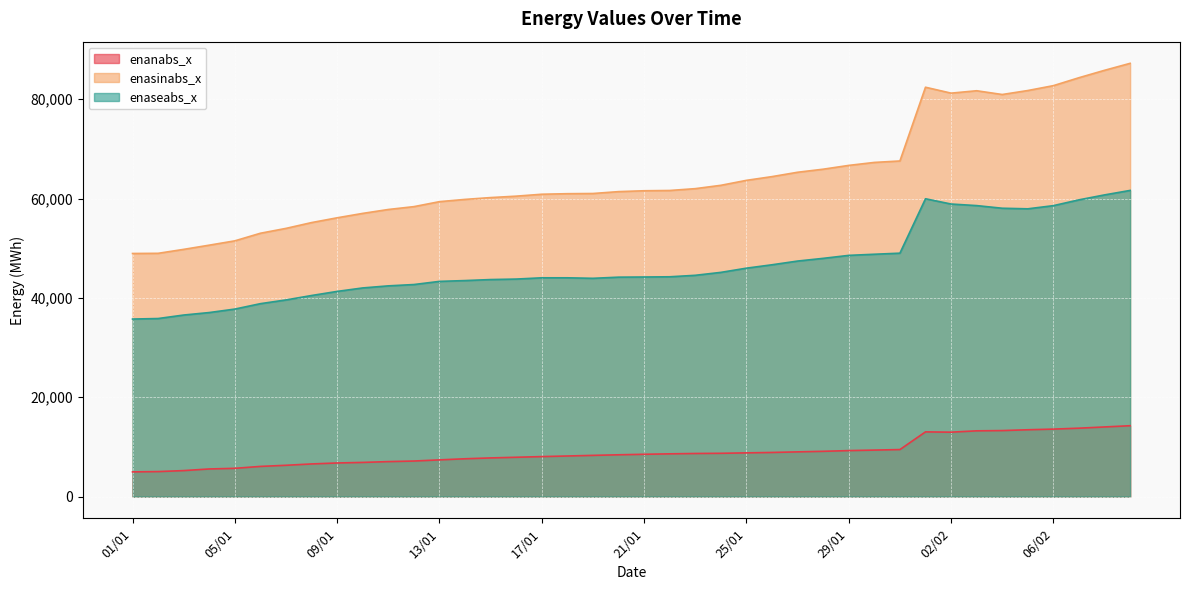

At which label does enaseabs_x first exceed 44210?

22/01